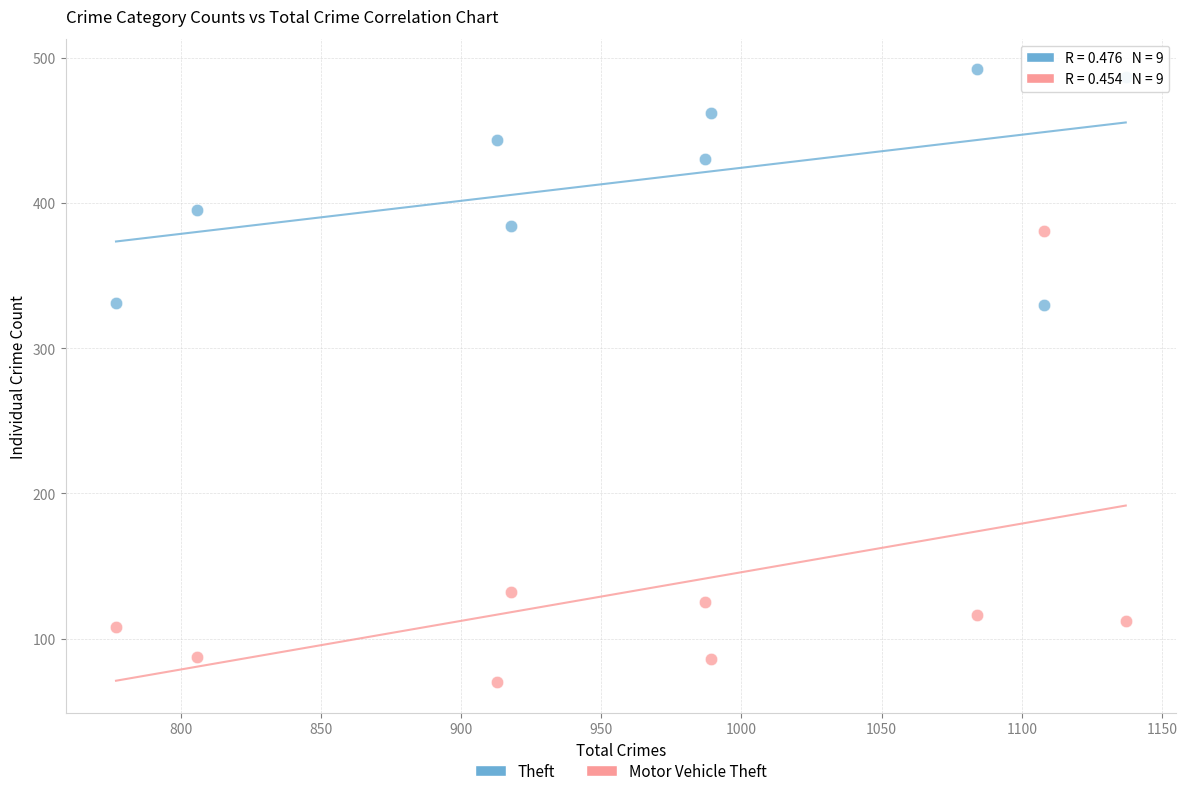

Which series has the widest spread of Y values?

Motor Vehicle Theft